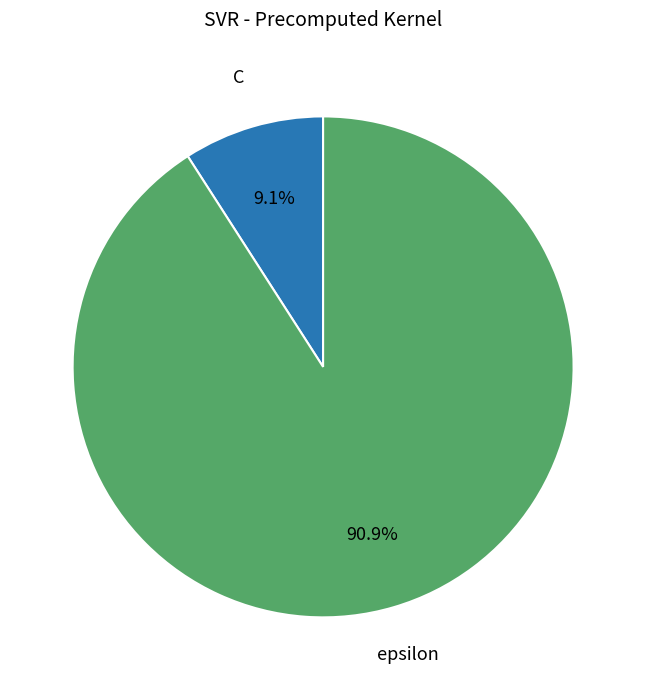

How many slices are in this pie chart?

2